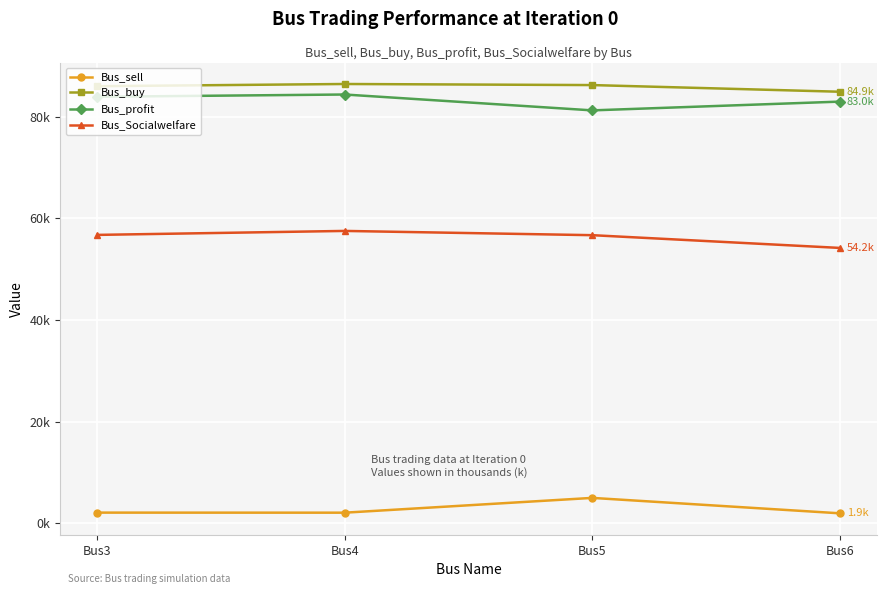

Where is the first local maximum for Bus_sell?

Bus5